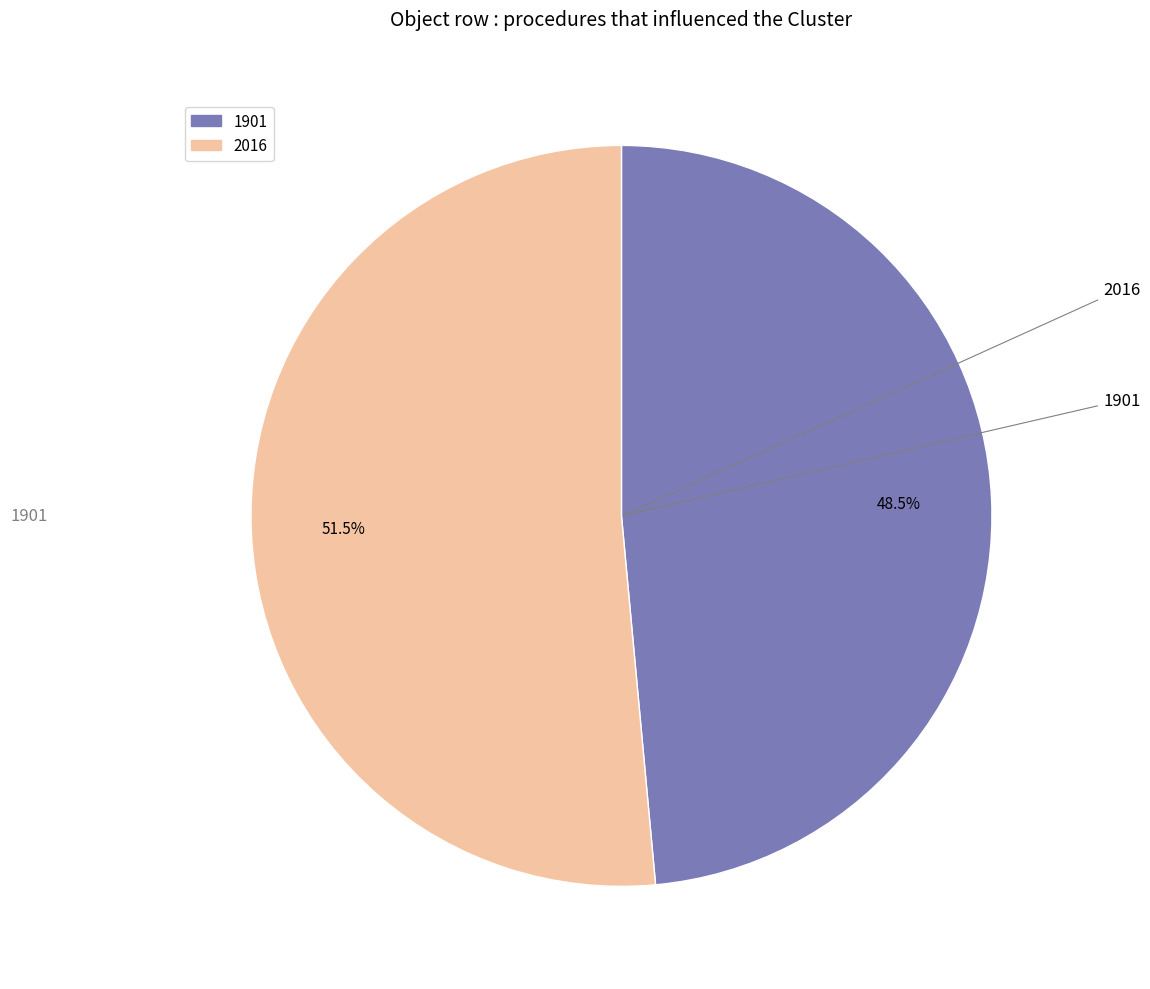

Rank the categories by value from highest to lowest.

2016, 1901